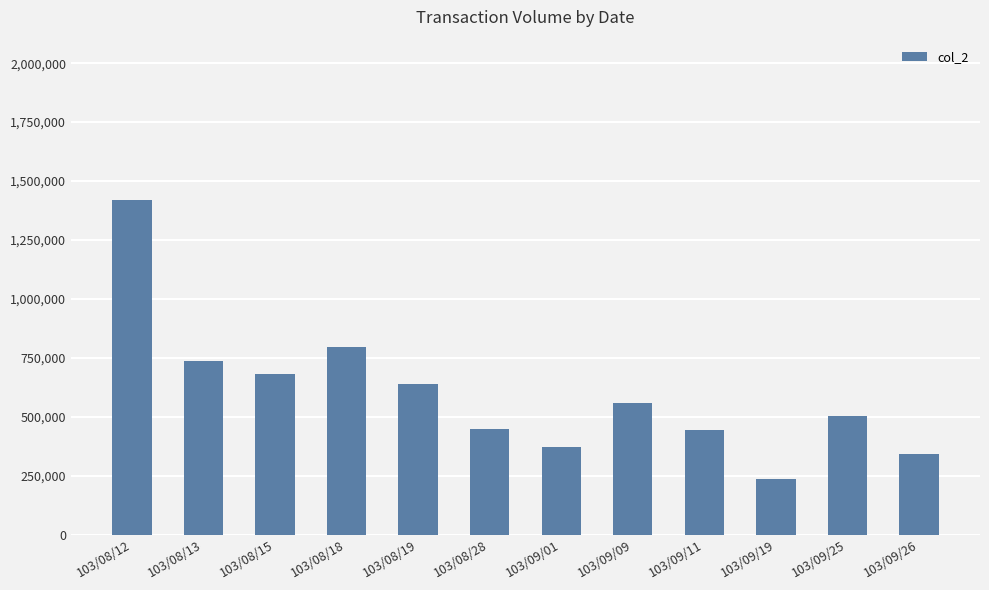

Which label corresponds to the smallest value in the chart?

103/09/19